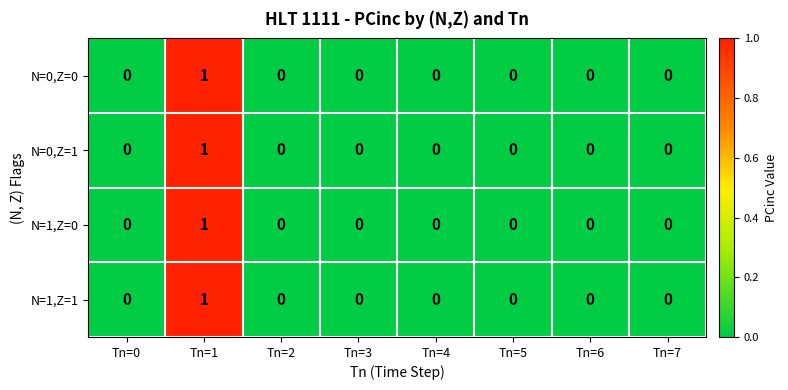

The N=1,Z=0 series shows 1 at Tn=2. True or false?

False